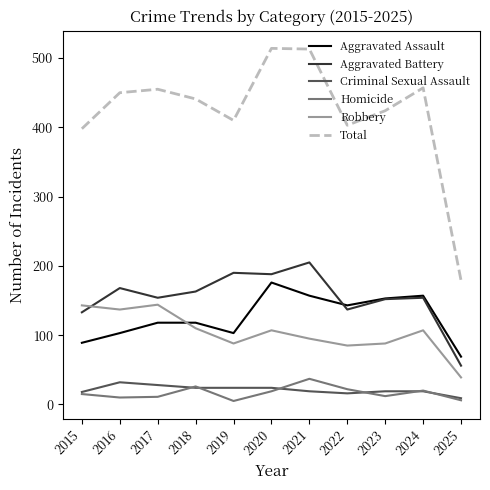

What is the maximum value for Robbery?

144